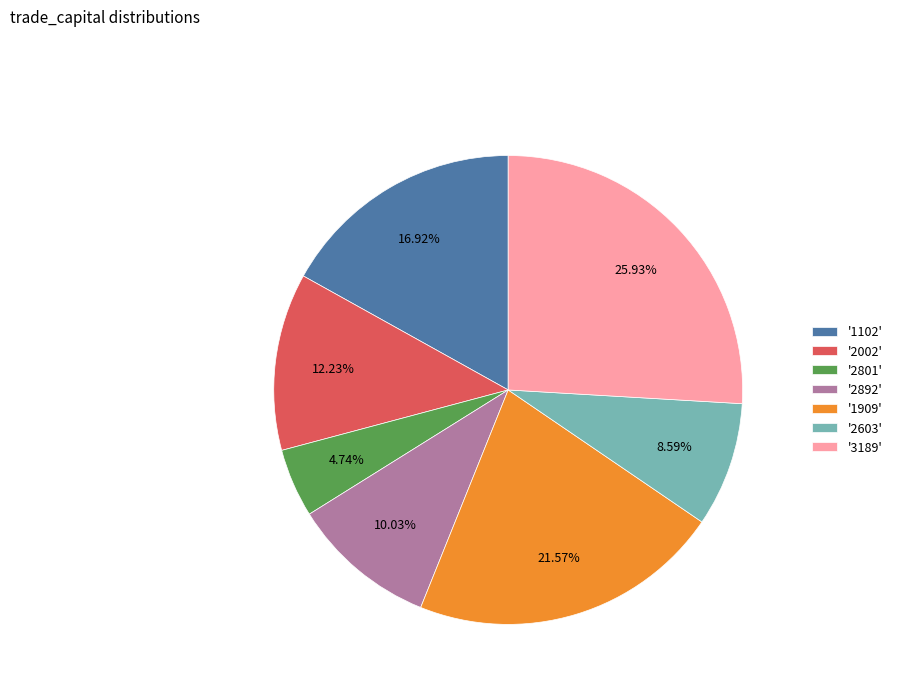

Approximately how many times larger is the value at '2603' compared to '1102'?

0.5